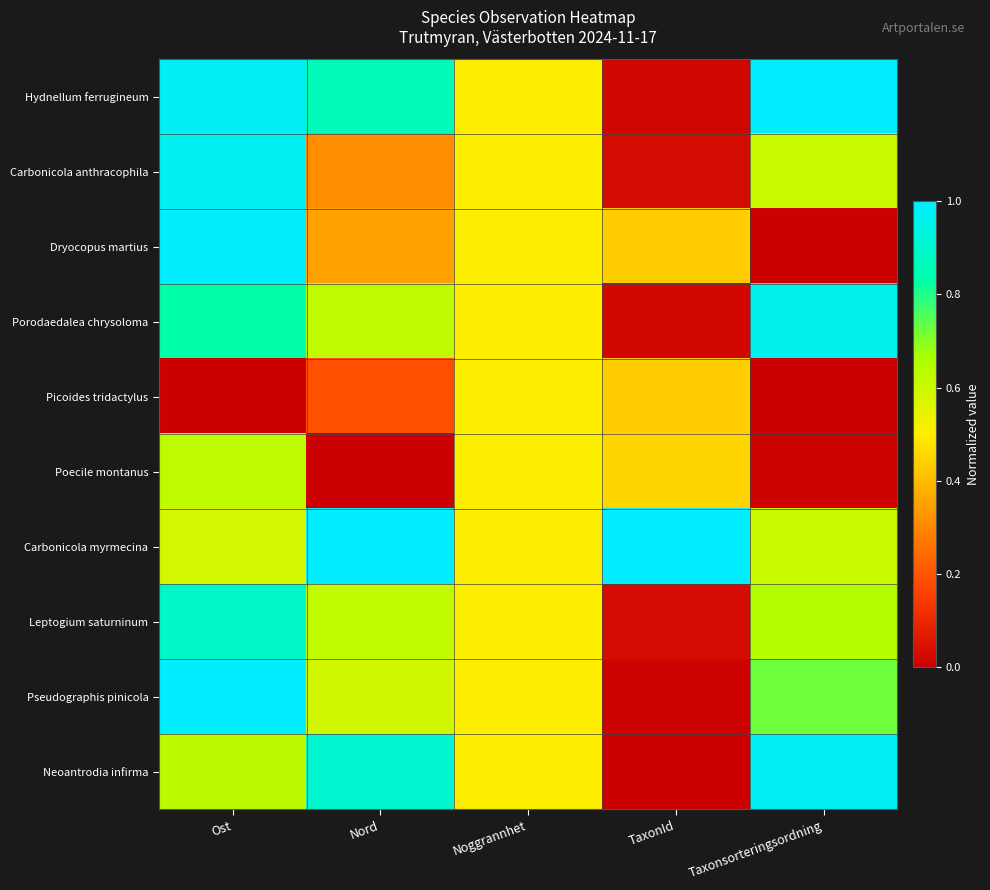

Reading left to right, transcribe all the data shown in this chart.

Hydnellum ferrugineum: Ost=1.0	Nord=0.9	Noggrannhet=0.5	TaxonId=0.0	Taxonsorteringsordning=1.0
Carbonicola anthracophila: Ost=1.0	Nord=0.3	Noggrannhet=0.5	TaxonId=0.0	Taxonsorteringsordning=0.6
Dryocopus martius: Ost=1.0	Nord=0.4	Noggrannhet=0.5	TaxonId=0.4	Taxonsorteringsordning=0.0
Porodaedalea chrysoloma: Ost=0.8	Nord=0.6	Noggrannhet=0.5	TaxonId=0.0	Taxonsorteringsordning=1.0
Picoides tridactylus: Ost=0.0	Nord=0.2	Noggrannhet=0.5	TaxonId=0.4	Taxonsorteringsordning=0.0
Poecile montanus: Ost=0.6	Nord=0.0	Noggrannhet=0.5	TaxonId=0.4	Taxonsorteringsordning=0.0
Carbonicola myrmecina: Ost=0.6	Nord=1.0	Noggrannhet=0.5	TaxonId=1.0	Taxonsorteringsordning=0.6
Leptogium saturninum: Ost=0.9	Nord=0.6	Noggrannhet=0.5	TaxonId=0.0	Taxonsorteringsordning=0.6
Pseudographis pinicola: Ost=1.0	Nord=0.6	Noggrannhet=0.5	TaxonId=0.0	Taxonsorteringsordning=0.7
Neoantrodia infirma: Ost=0.6	Nord=0.9	Noggrannhet=0.5	TaxonId=0.0	Taxonsorteringsordning=1.0